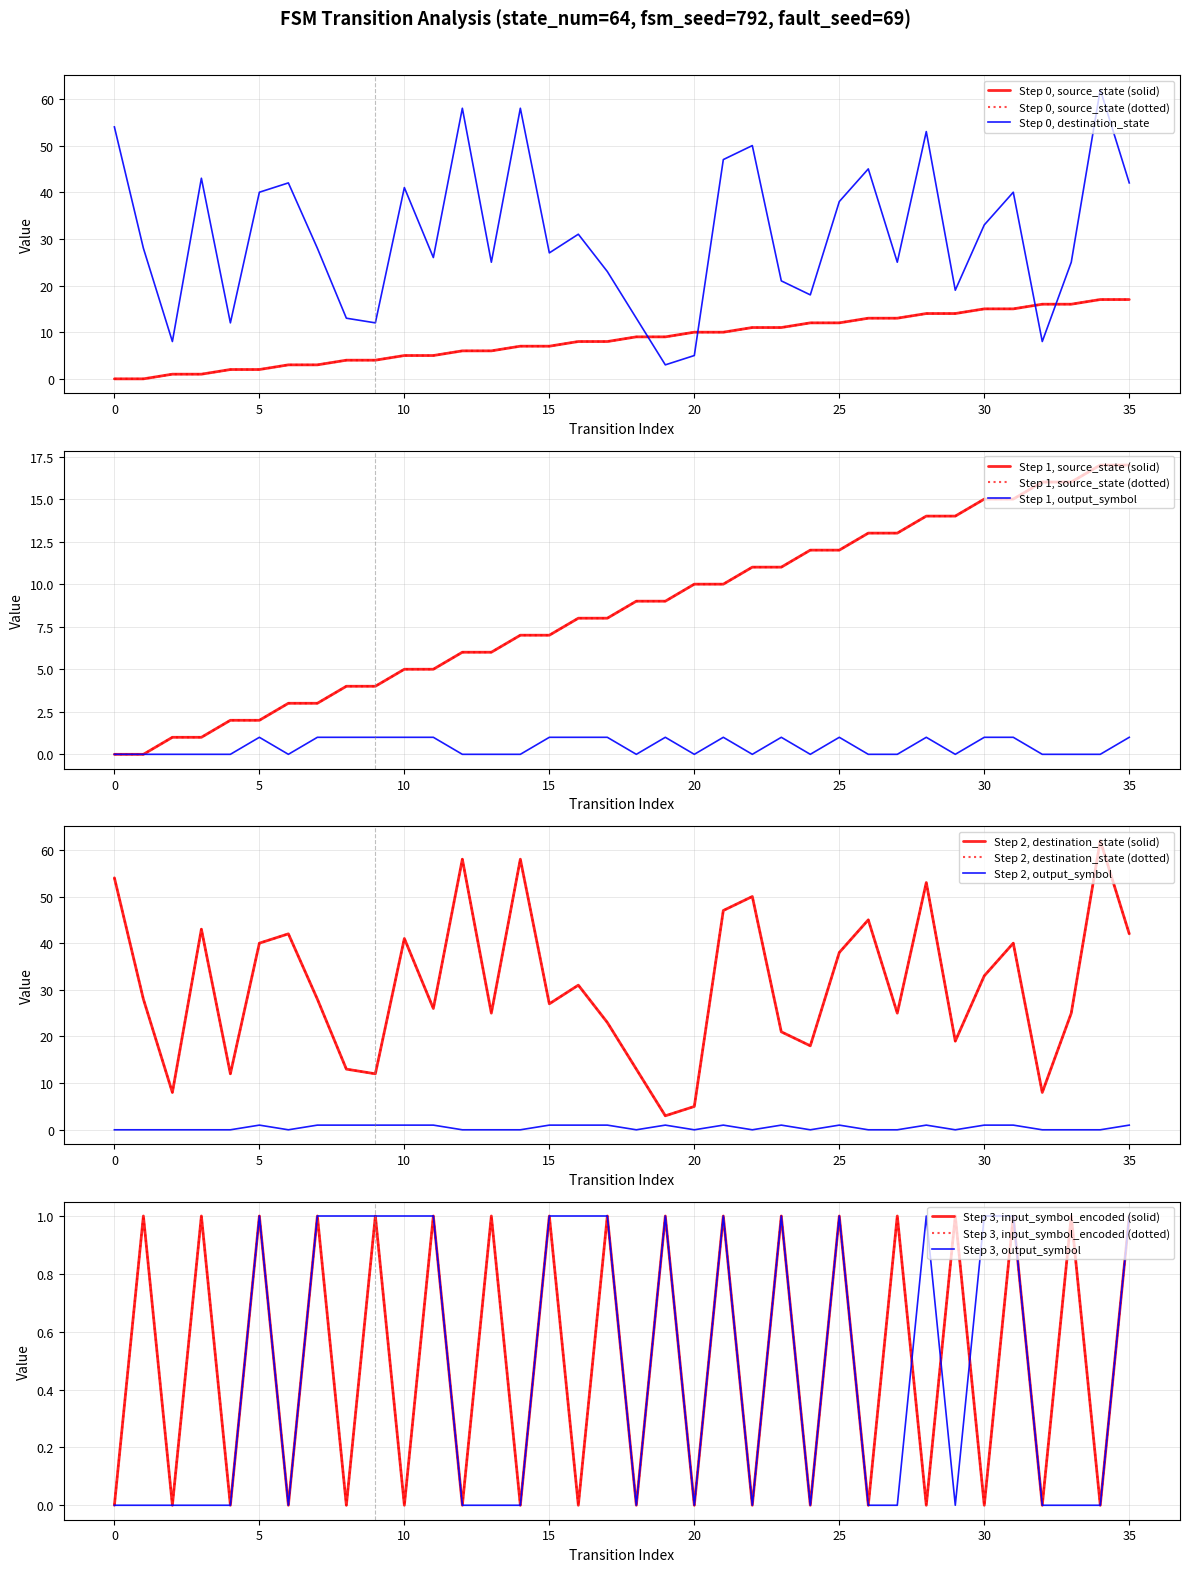

Is it true that destination_state equals 38 at 5?

False